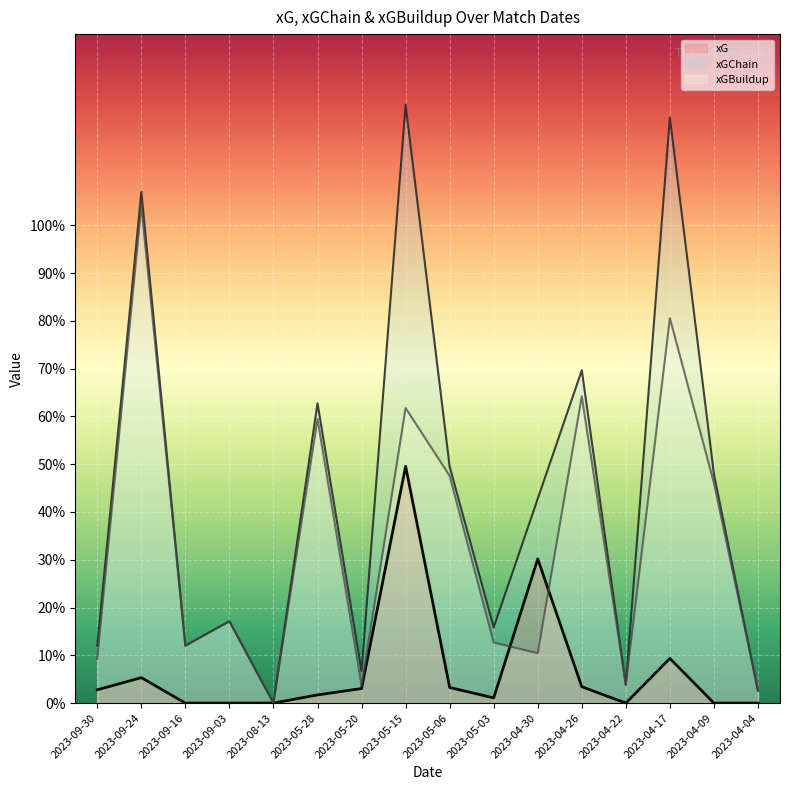

At which category does the chart reach its peak across all series?

2023-05-15